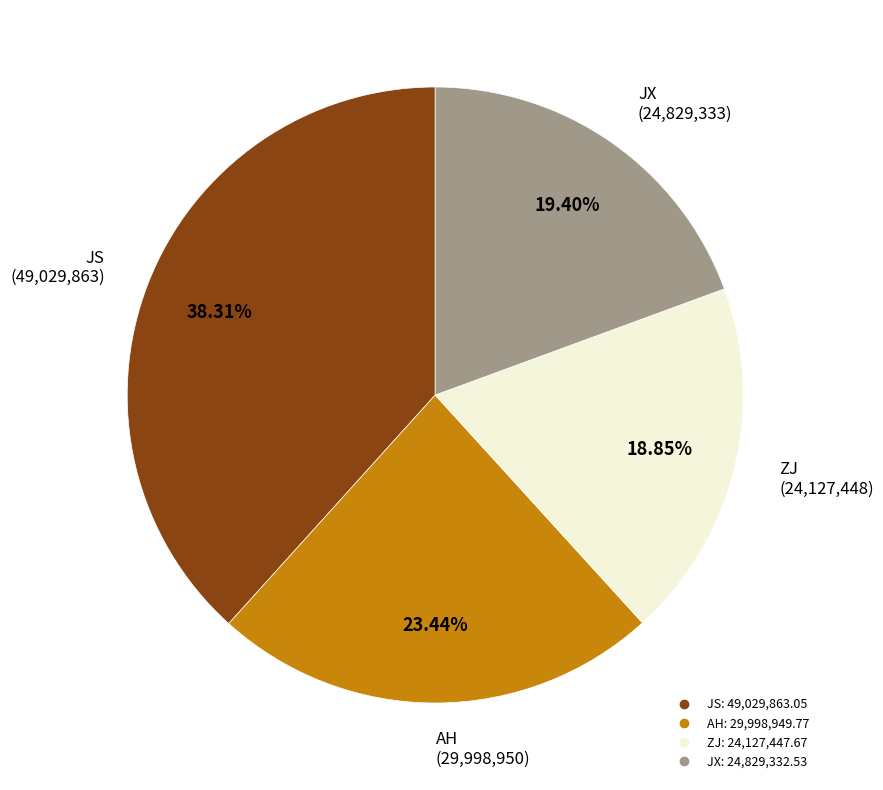

How much of the chart is everything except JS?

61.9%